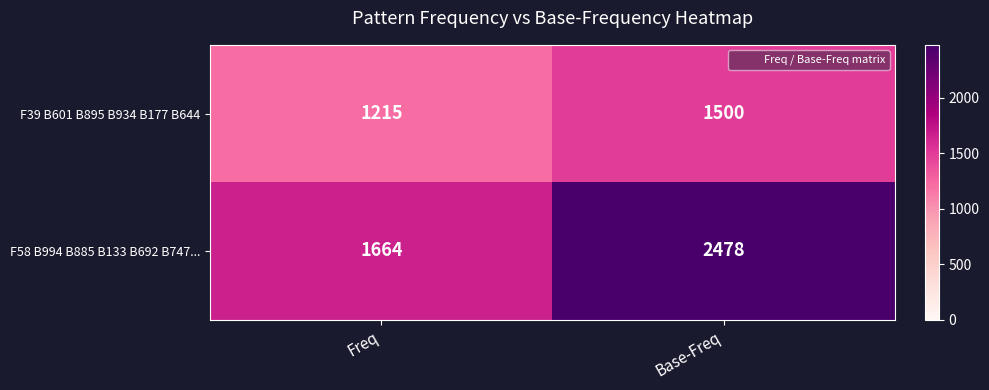

Reading left to right, list all the values displayed in this chart.

F39 B601 B895 B934 B177 B644: Freq=1215	Base-Freq=1500
F58 B994 B885 B133 B692 B747...: Freq=1664	Base-Freq=2478